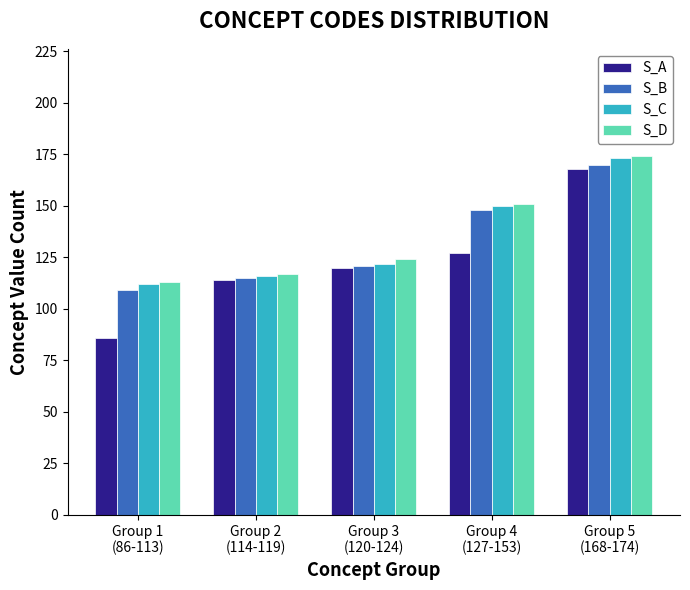

What value does the S_A series have at Group 1
(86-113)?

86